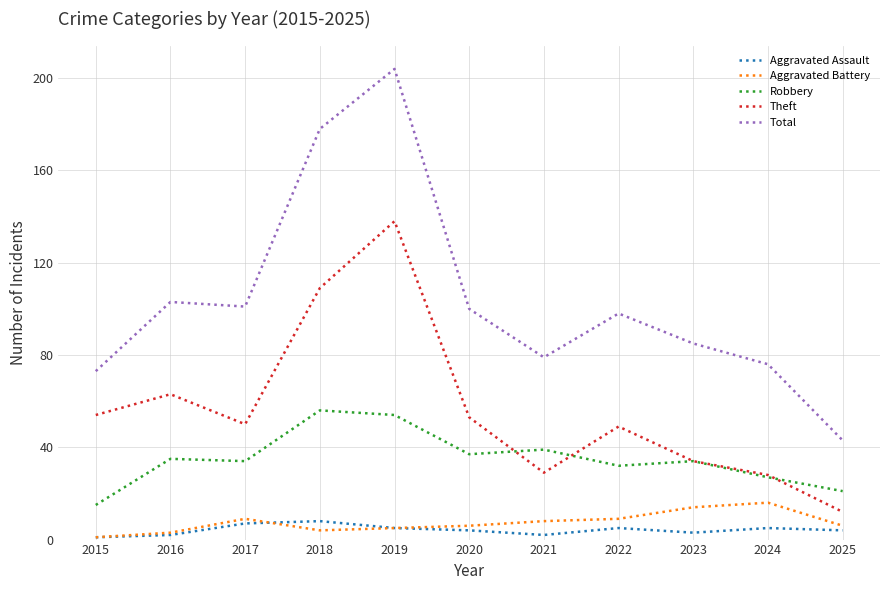

True or false: Aggravated Assault and Total cross at least once.

False